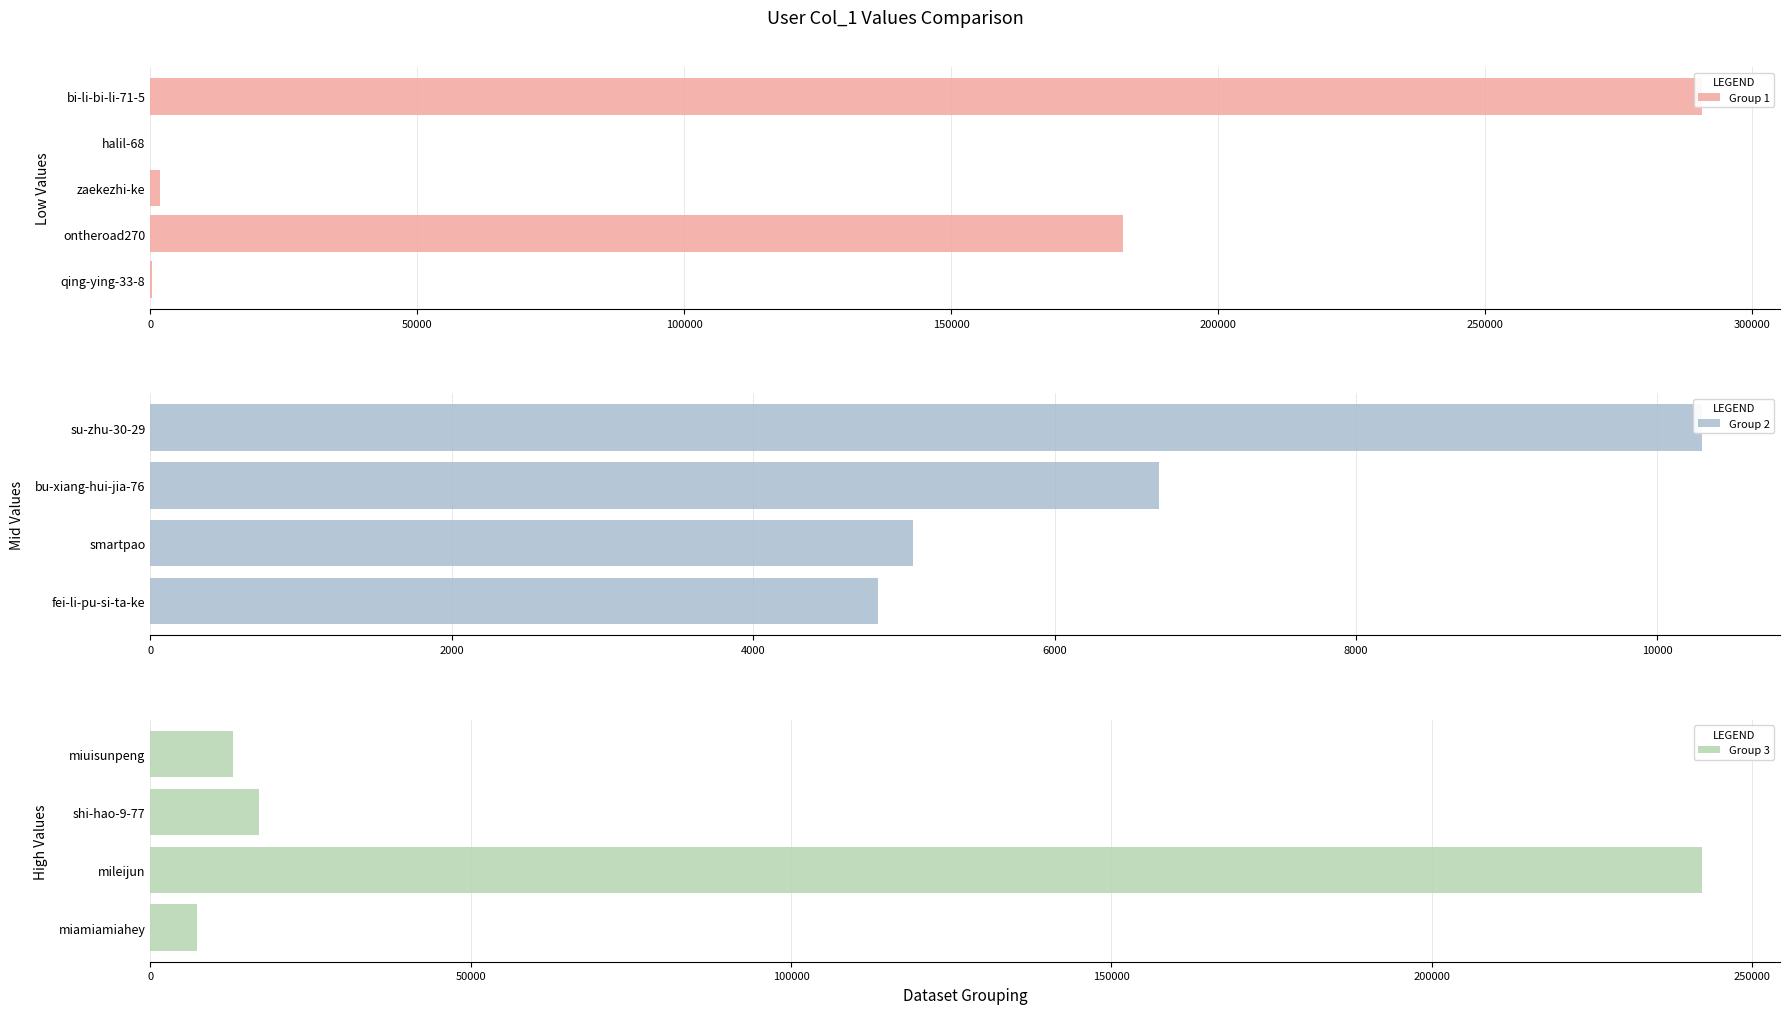

True or false: the data shows 7888 at smartpao.

False